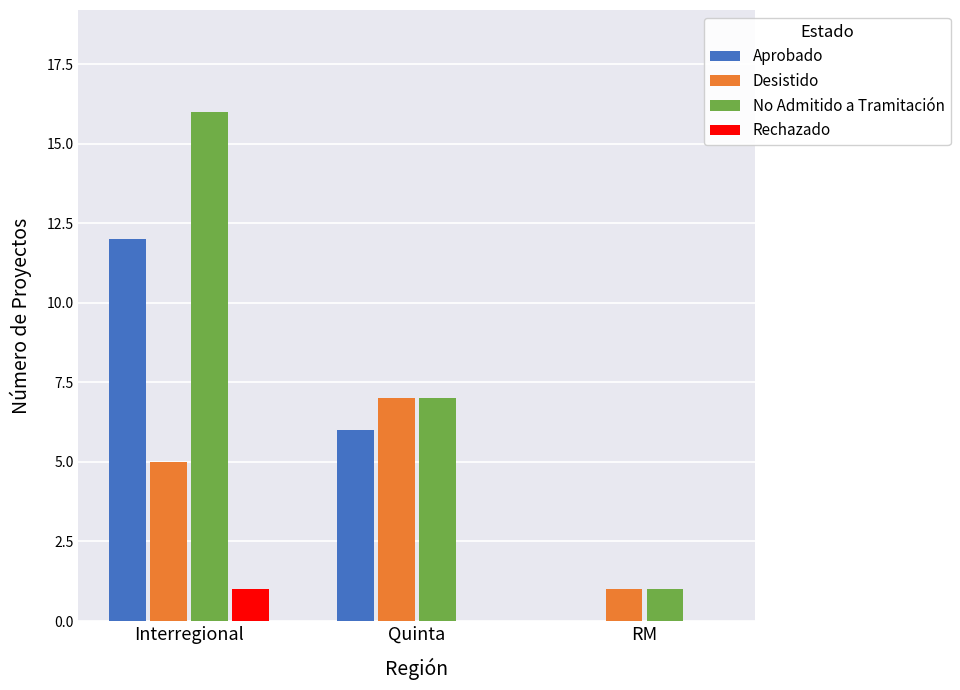

The value of Aprobado at RM is -5. True or false?

False